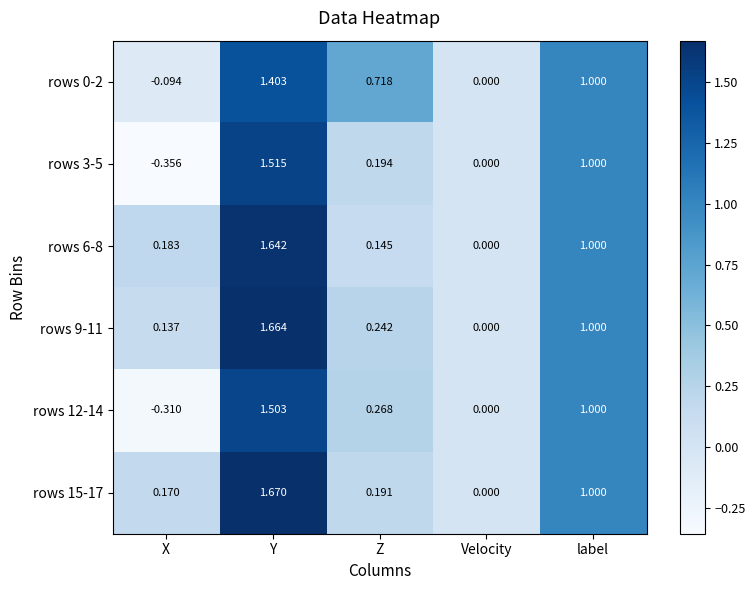

Where does the rows 3-5 series first go above 0?

Y